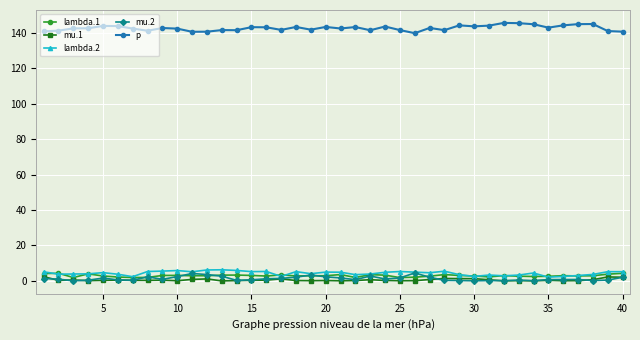

Which series has the largest total across all categories?

p